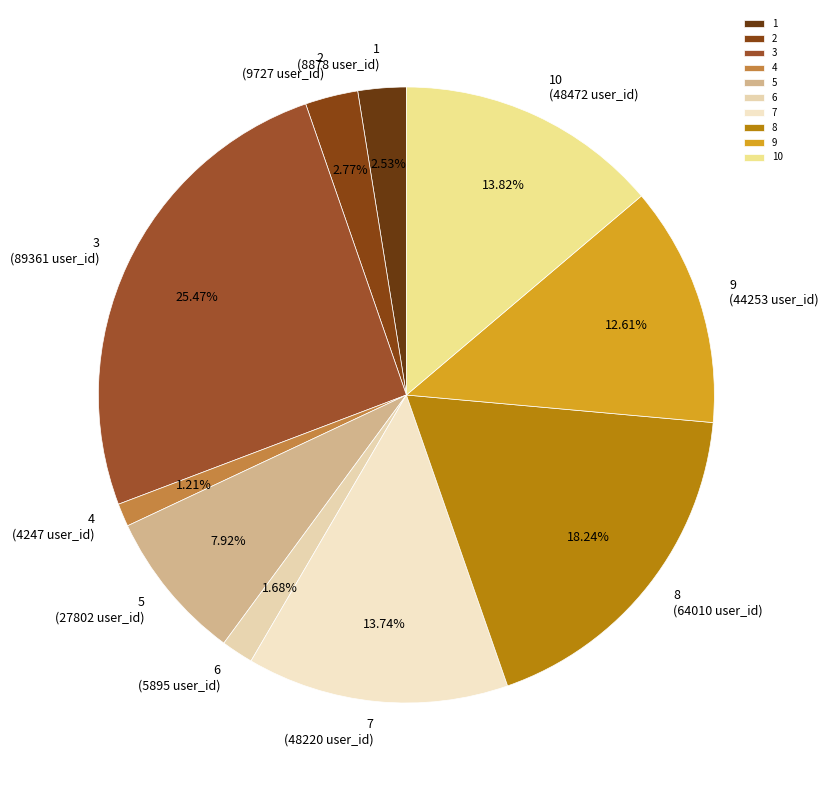

Which category has the biggest portion of the pie?

3